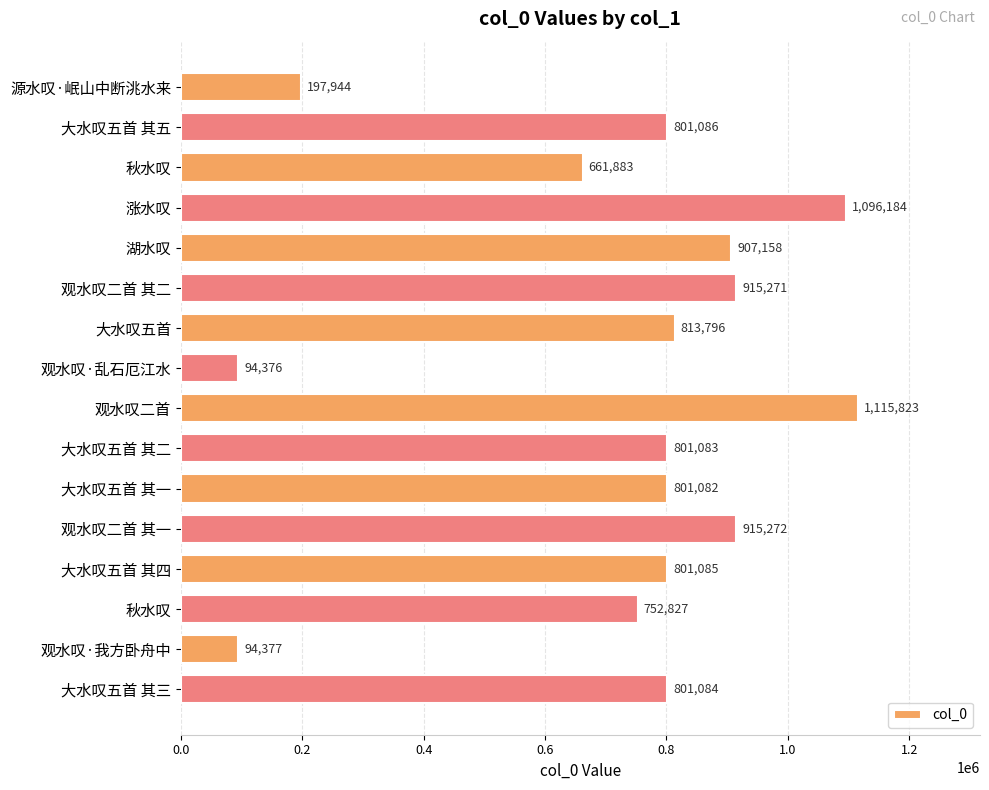

What is the greatest value displayed?

1115823